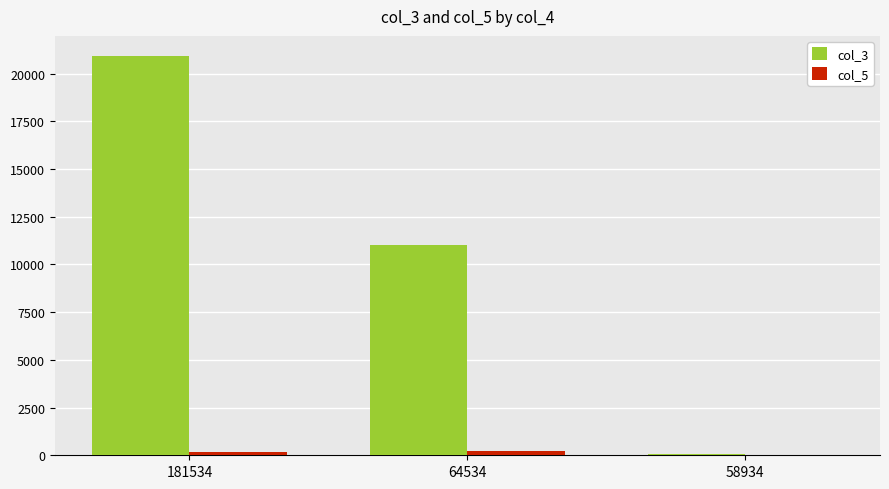

What is the maximum value for col_3?

20935.5